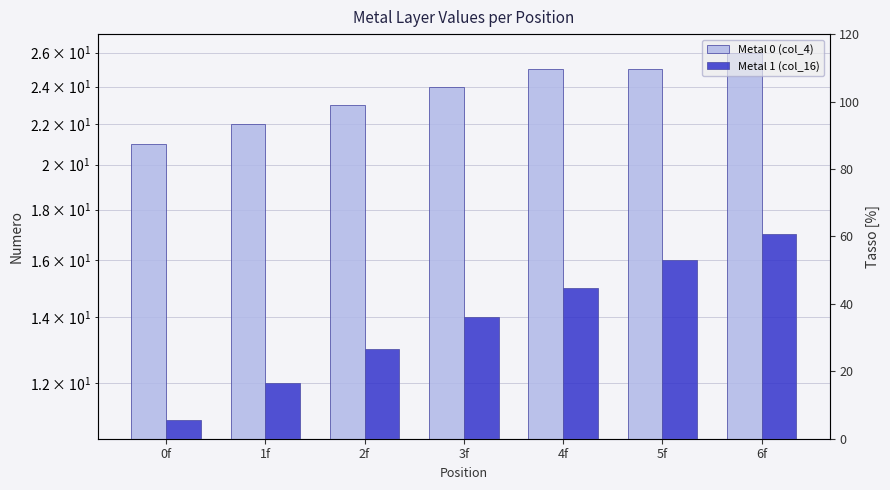

What is the difference between the second highest and second lowest values in the Metal 1 (col_16) series?

4